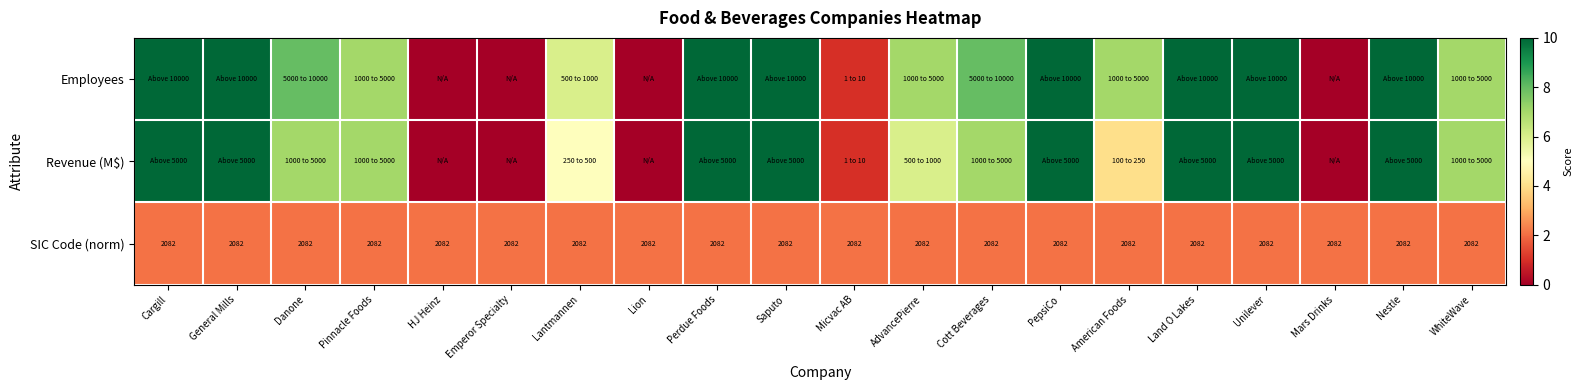

The SIC Code (norm) series shows 2865 at Lantmannen. True or false?

False